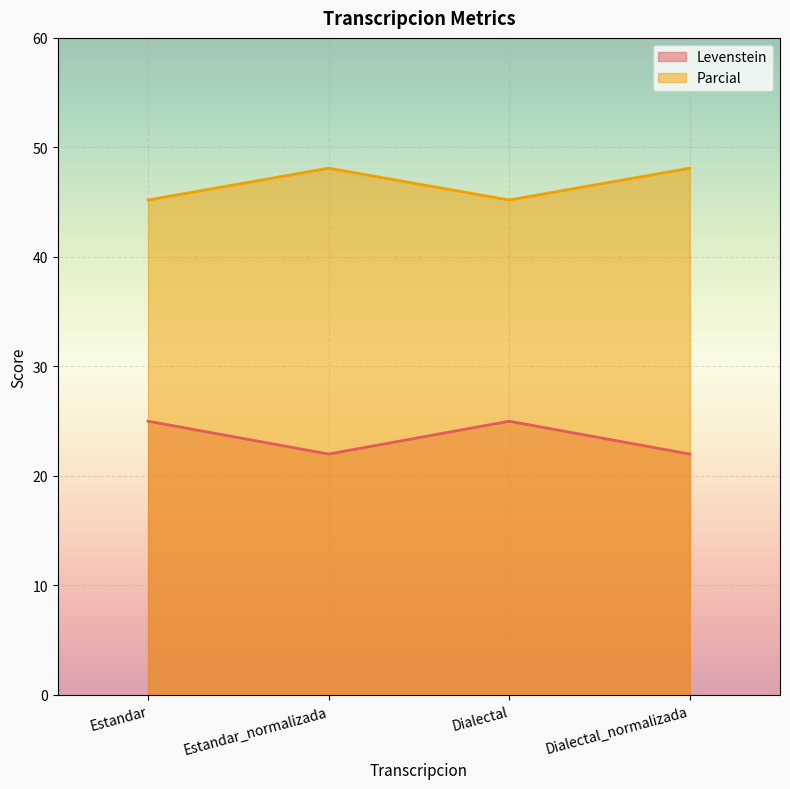

True or false: Levenstein and Parcial cross at least once.

False